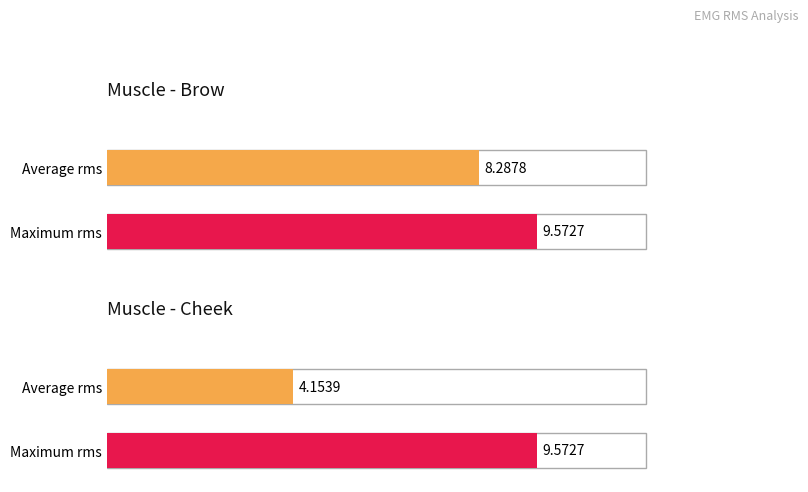

Does the chart contain stacked bars?

No